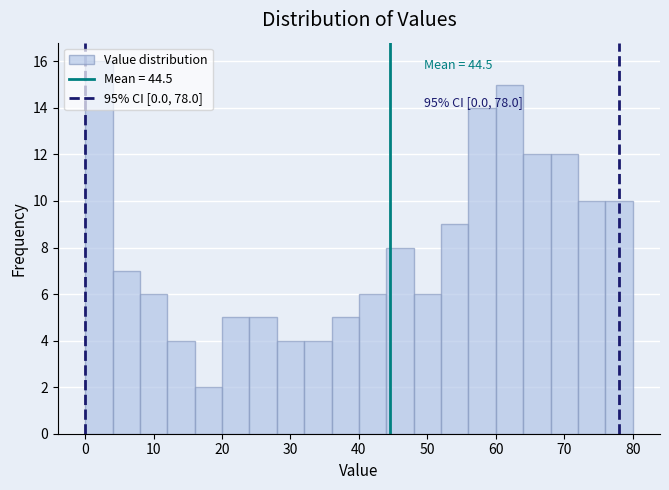

Which range on the x-axis has the tallest bar?

0 to 4